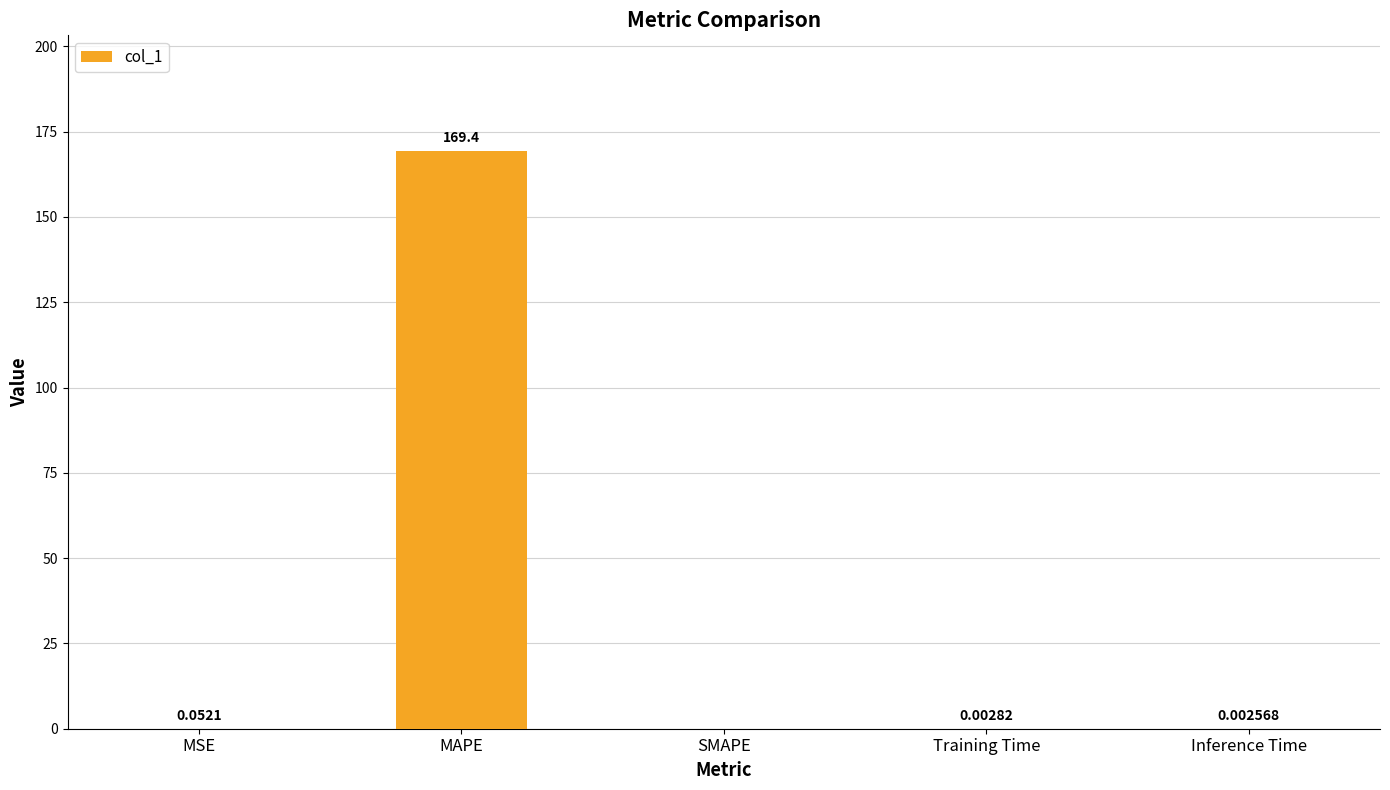

True or false: the data shows 0.0 at Inference Time.

True